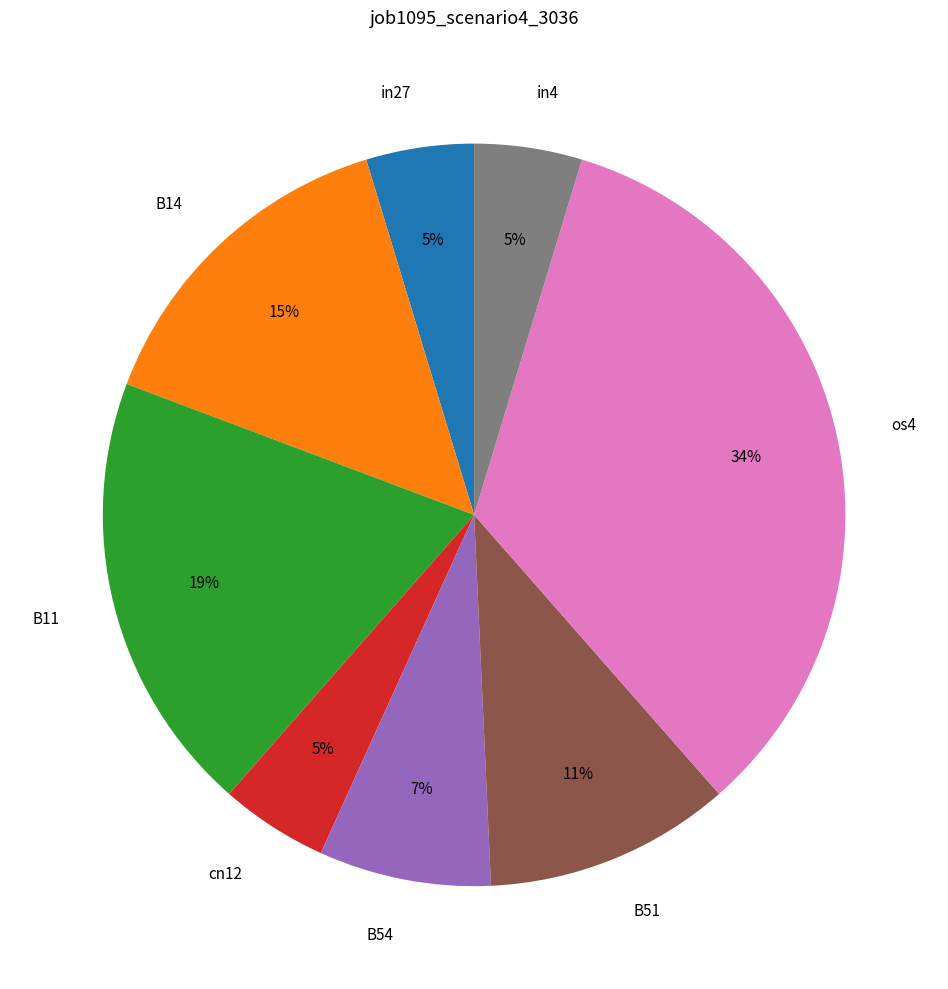

To the nearest percent, what portion does in4 represent?

5%